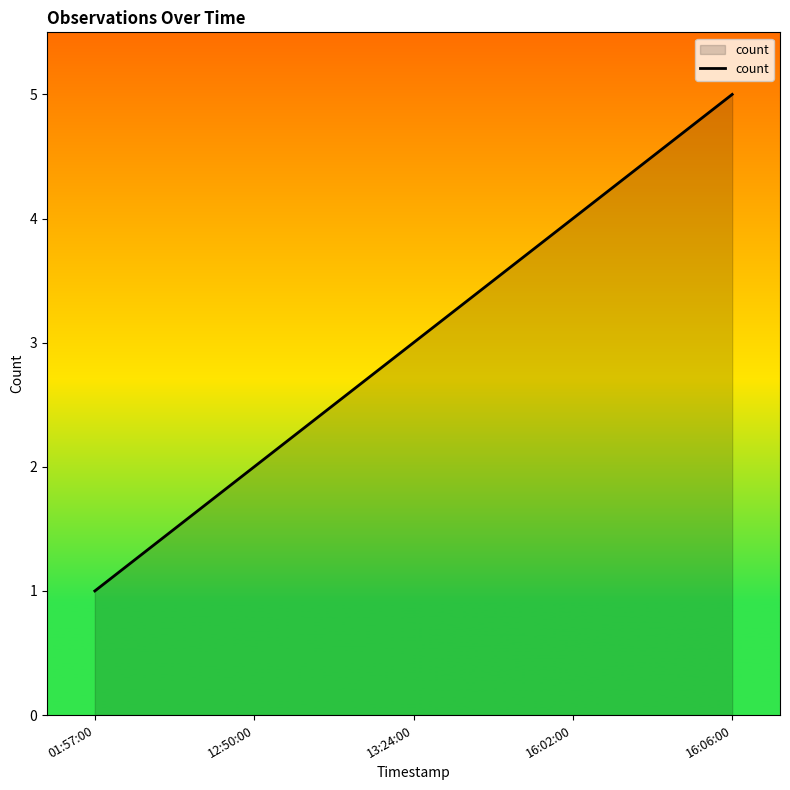

What value does the data have at 16:06:00?

5